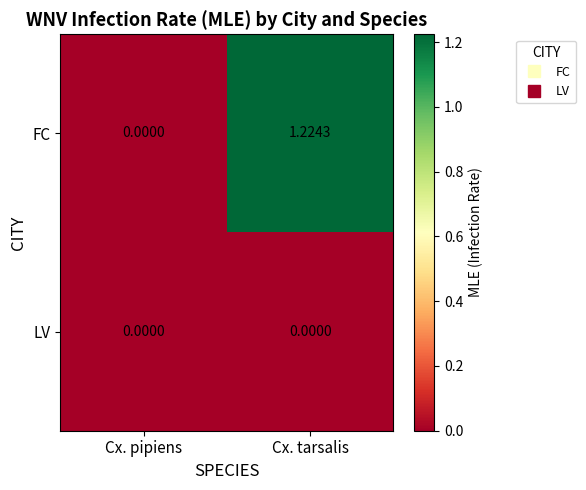

List the series in order of their overall mean, highest first.

FC, LV